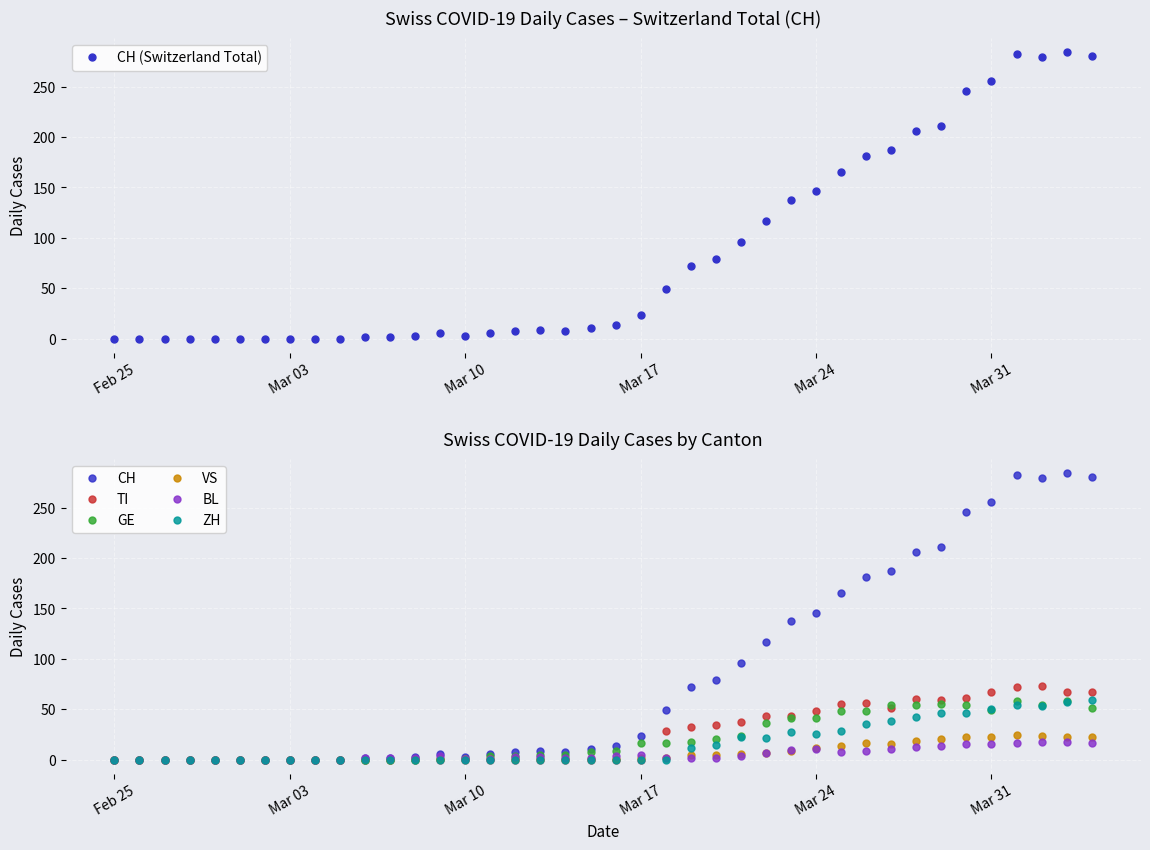

The value of ZH at Mar 31 is 71. True or false?

False